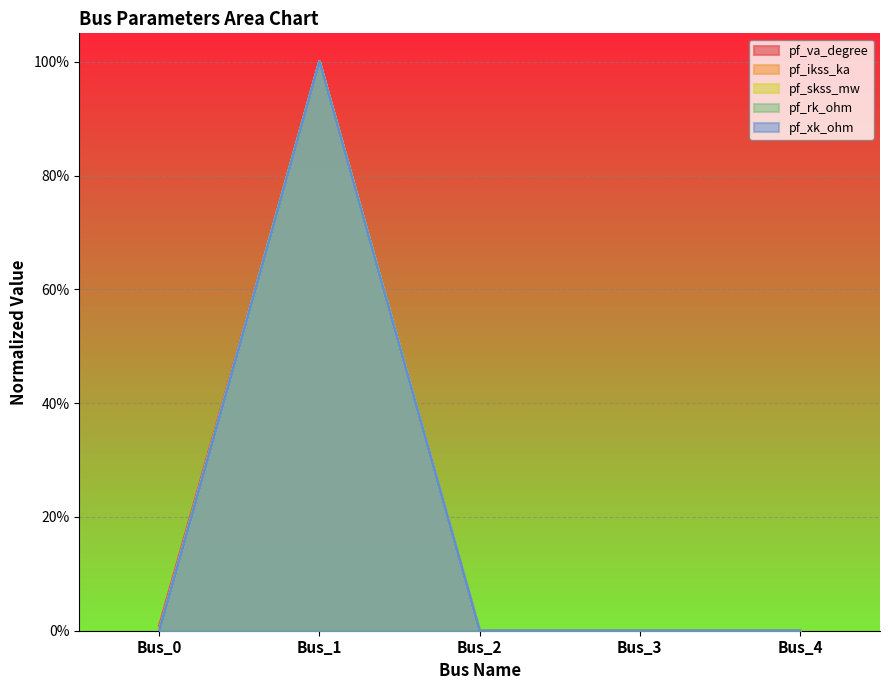

Where is pf_ikss_ka nearest to the value 0?

Bus_0